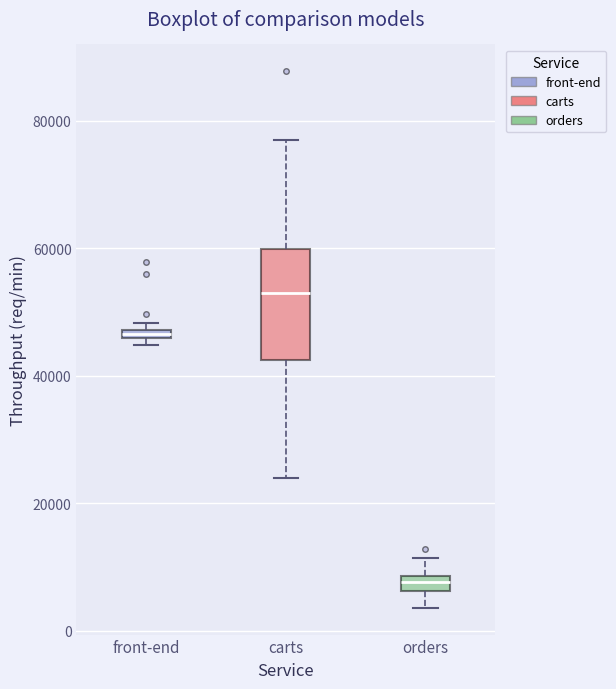

Where is the upper edge of the box for orders on the y-axis? The values are not printed on the chart, so give them approximately, as read against the axis.

8000